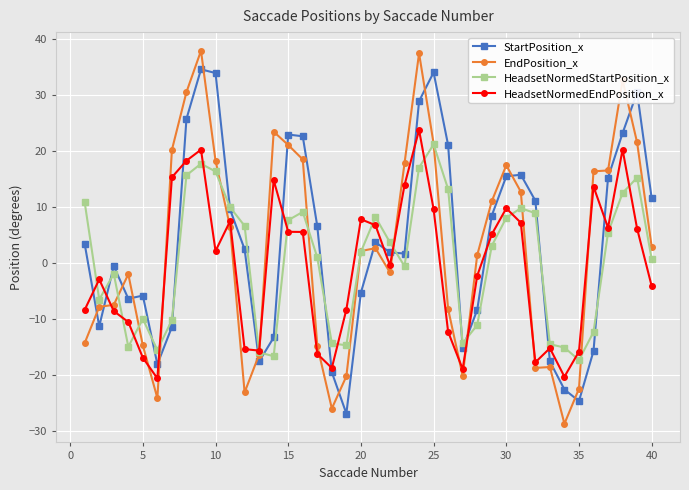

Which series ends up on top after the final intersection of HeadsetNormedEndPosition_x and HeadsetNormedStartPosition_x?

HeadsetNormedStartPosition_x